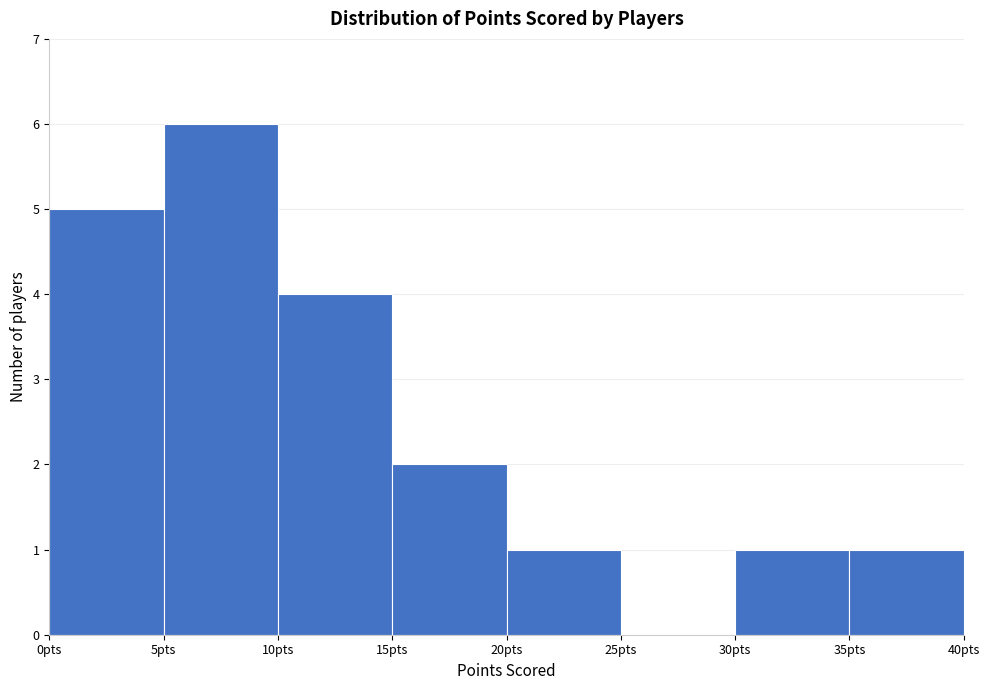

Which range on the x-axis has the tallest bar?

5 to 10